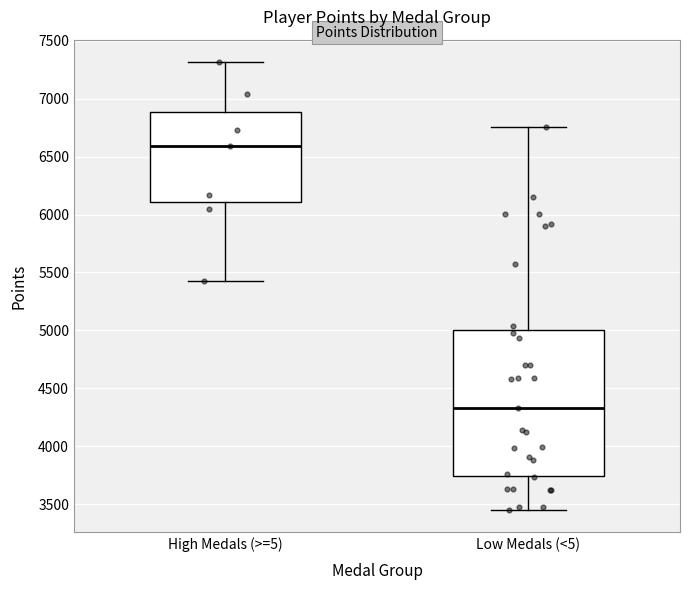

Reading left to right, transcribe this box plot: for each box, give where its median line is, the range the box spans, and where its two whiskers end, as read against the y-axis. The values are not printed on the chart, so give them approximately, as read against the axis.

High Medals (>=5): median 6600, box 6100 to 6900, whiskers 5400 to 7300
Low Medals (<5): median 4350, box 3750 to 5000, whiskers 3450 to 6750